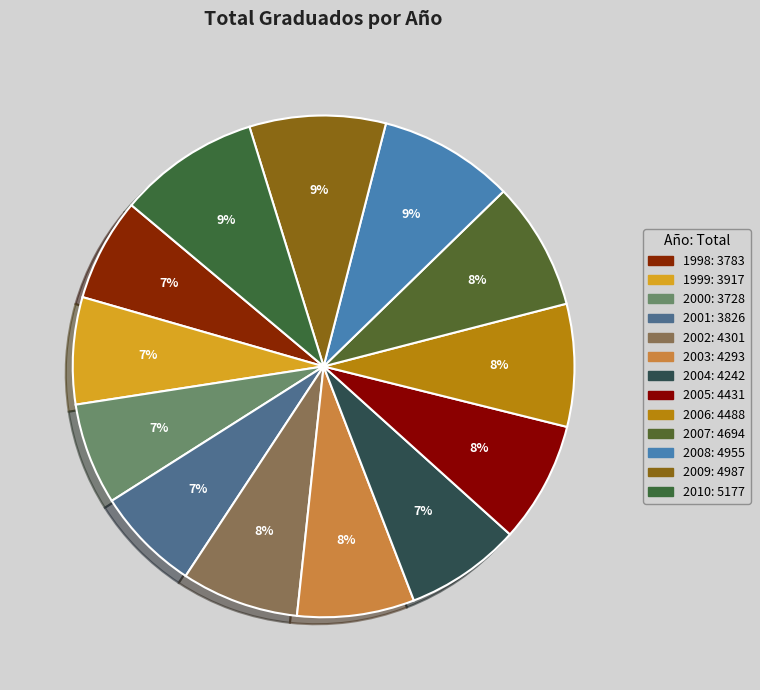

To the nearest percent, what percentage of the pie is 2010?

9%